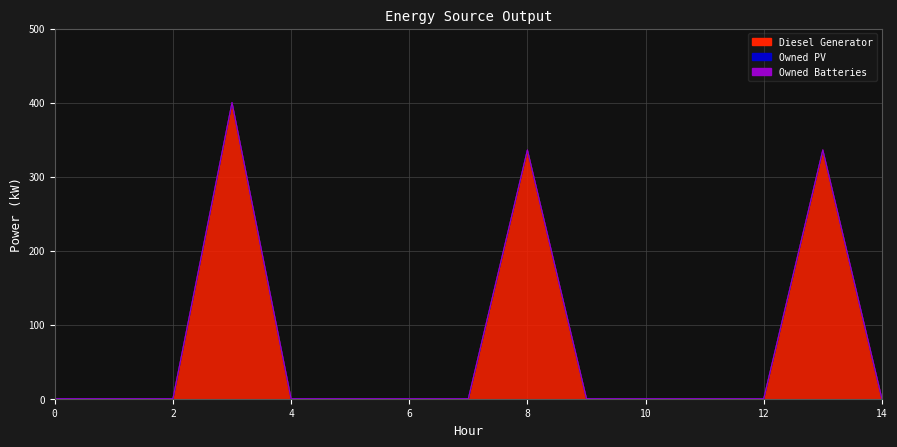

What is the maximum value shown in the chart?

400